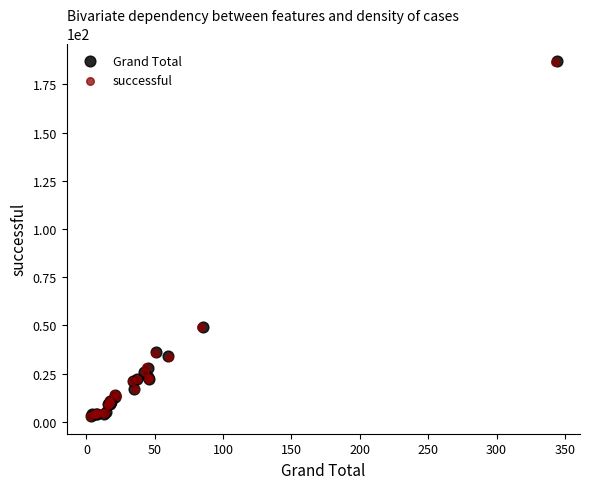

Which series has the widest spread of Y values?

Grand Total